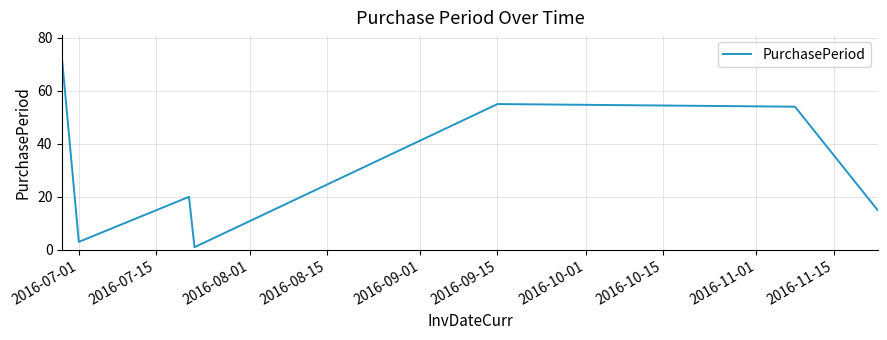

What is the difference between the maximum and minimum values?

70